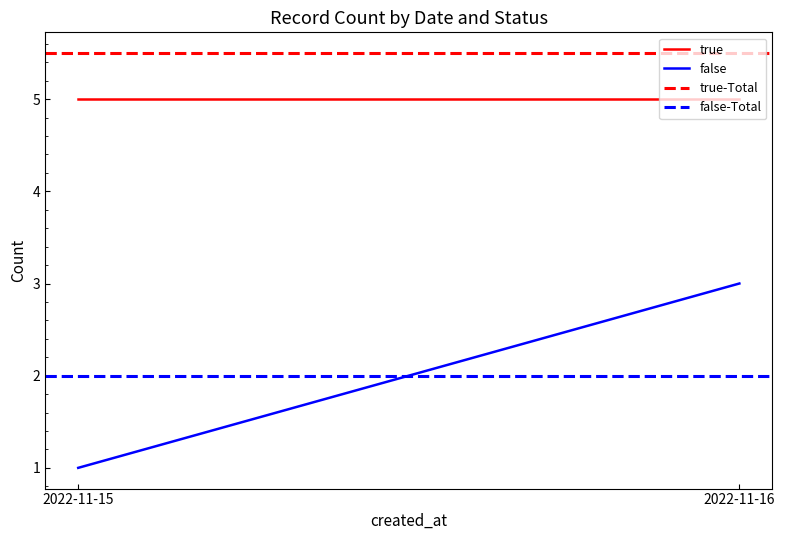

What is the sum of all false-Total values?

4.0